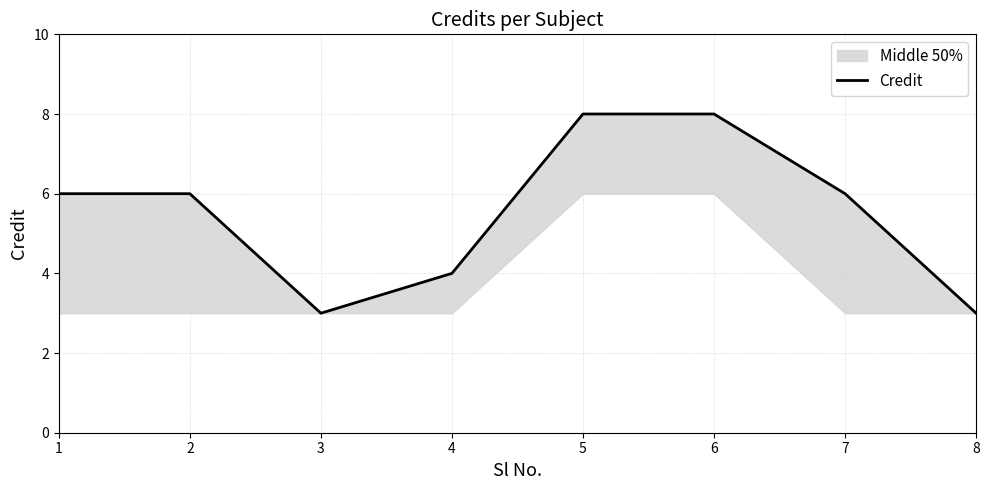

At which category does the data reach its first local valley?

3